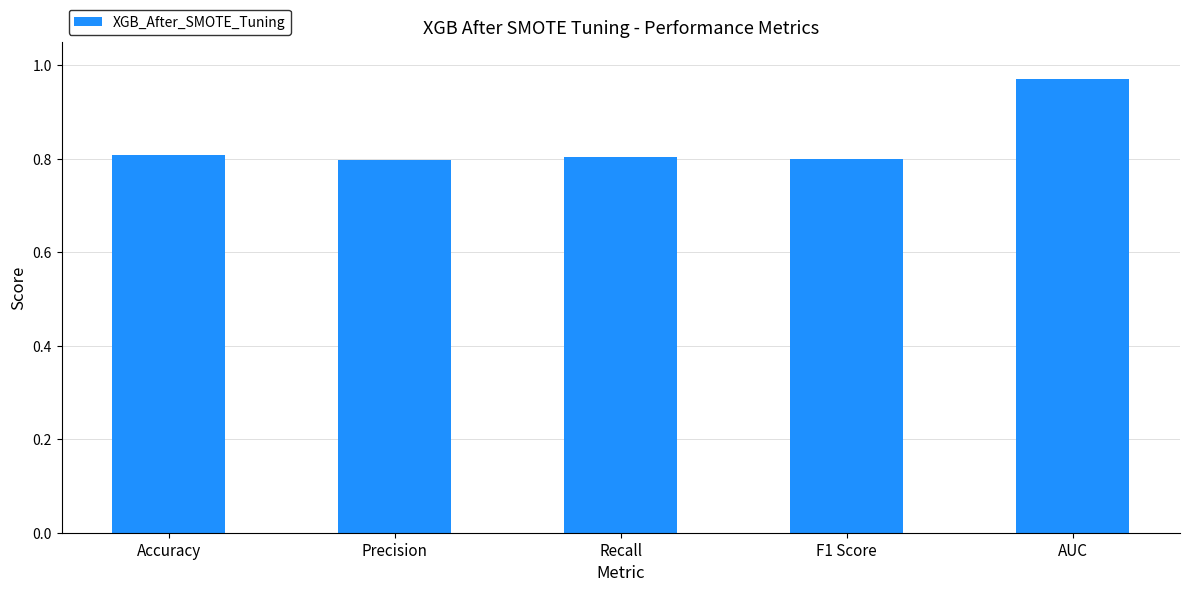

What is the change in value from Precision to AUC?

+0.2